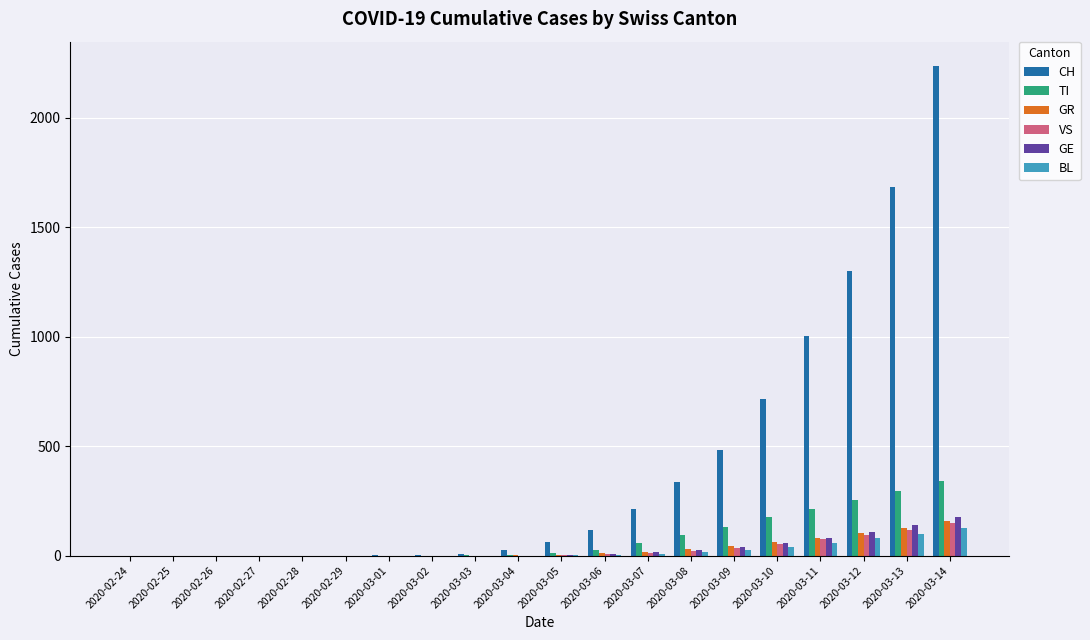

What is the maximum value for TI?

340